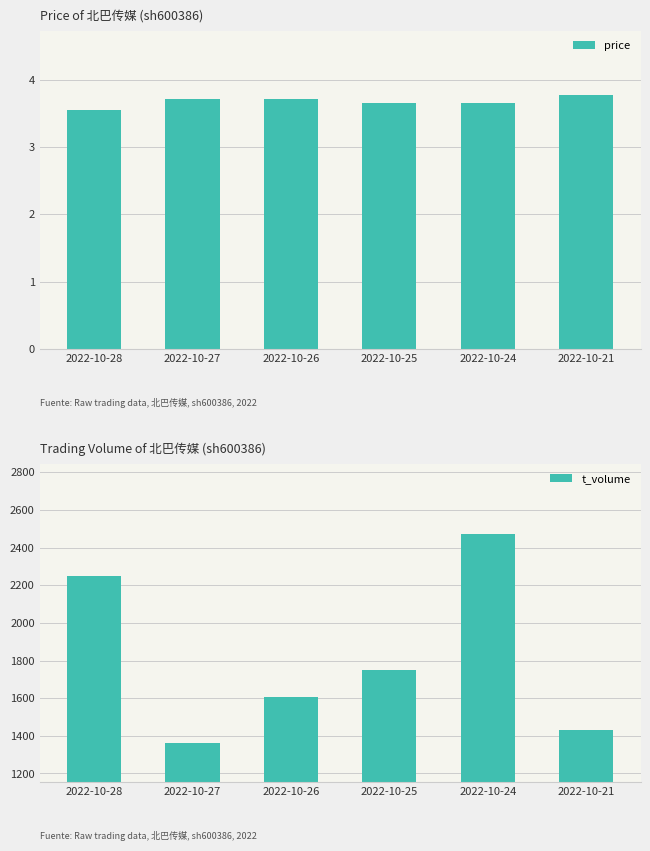

Is the value of t_volume at 2022-10-28 greater than the value of price at 2022-10-24?

Yes